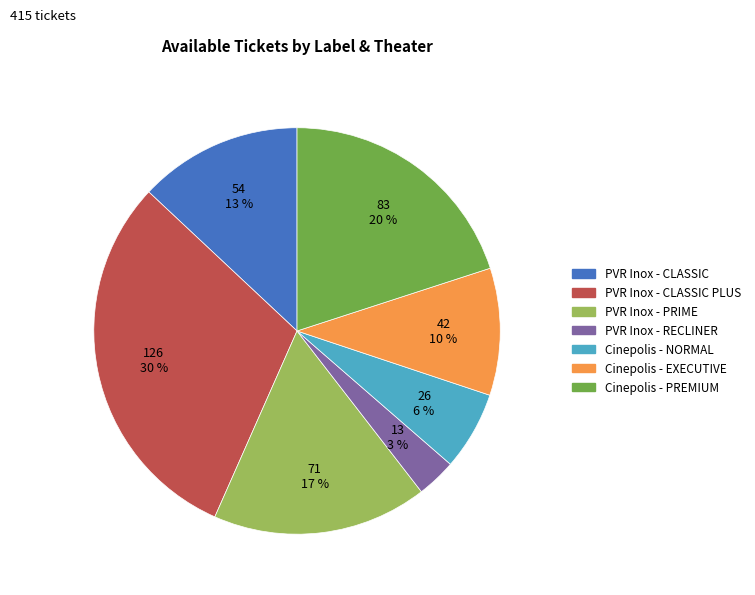

To the nearest percent, what is the combined percentage of Cinepolis - NORMAL and Cinepolis - EXECUTIVE?

16%